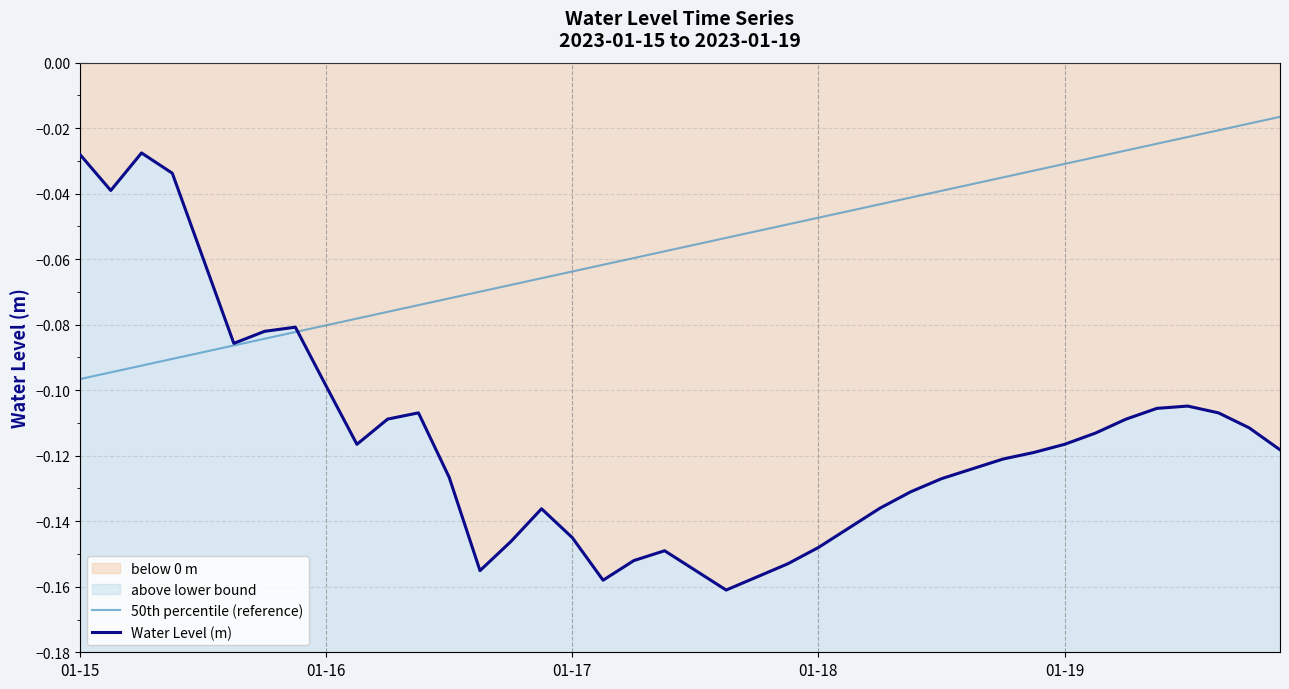

Is it true that Water Level (m) equals -0.1 at 16?

True